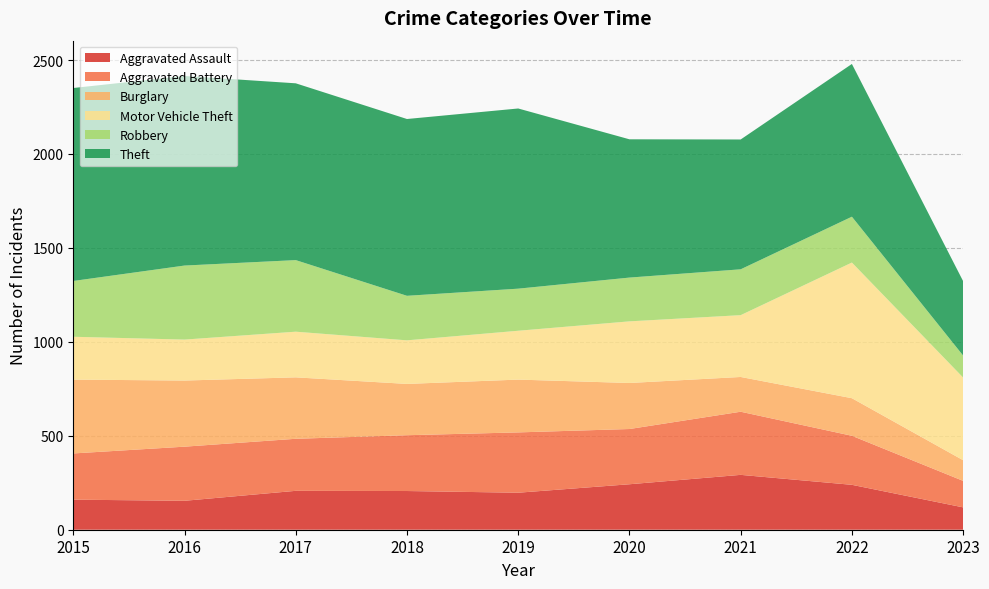

Reading right to left, transcribe all the data shown in this chart.

Aggravated Assault: 119	239	292	242	197	206	207	154	160
Aggravated Battery: 141	261	336	294	321	297	277	288	246
Burglary: 110	200	185	245	281	273	327	352	393
Motor Vehicle Theft: 440	722	329	328	260	232	243	218	228
Robbery: 117	244	244	233	224	237	381	394	297
Theft: 396	813	691	736	959	941	941	1009	1027